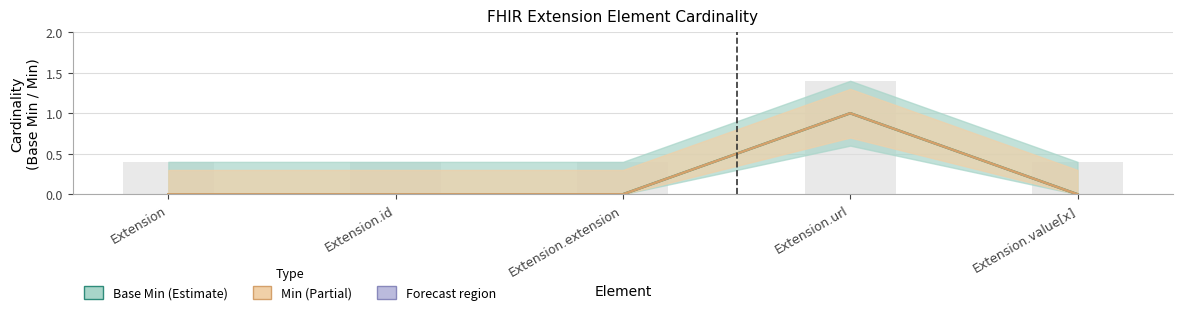

Is it true that Base Min equals 0 at Extension?

False